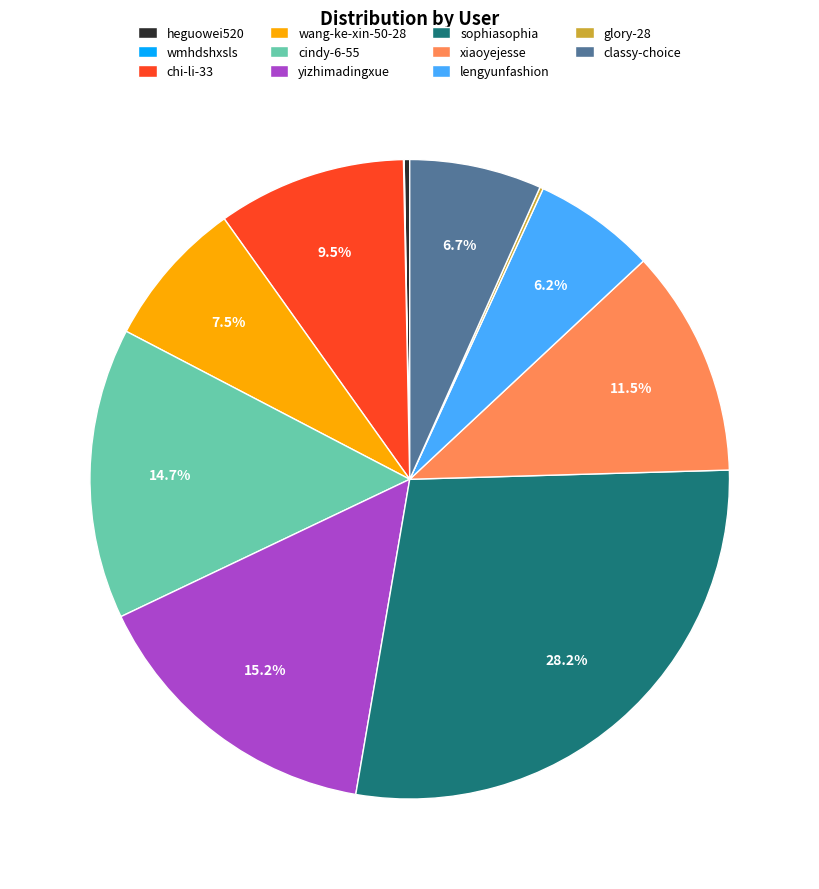

Is there any slice that represents more than half of the pie?

No